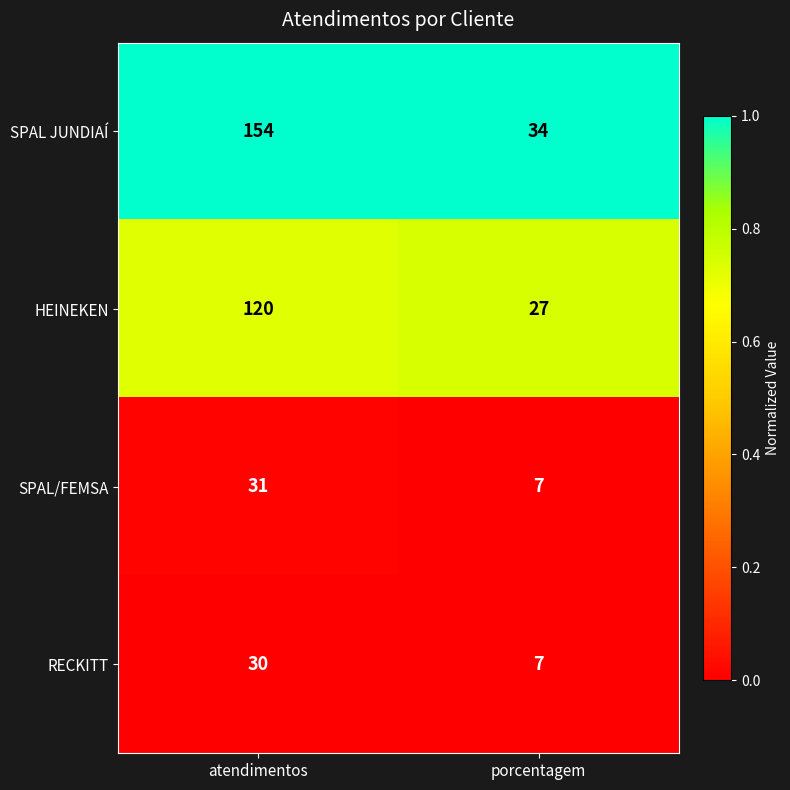

Which series has the largest range (max minus min)?

SPAL JUNDIAÍ